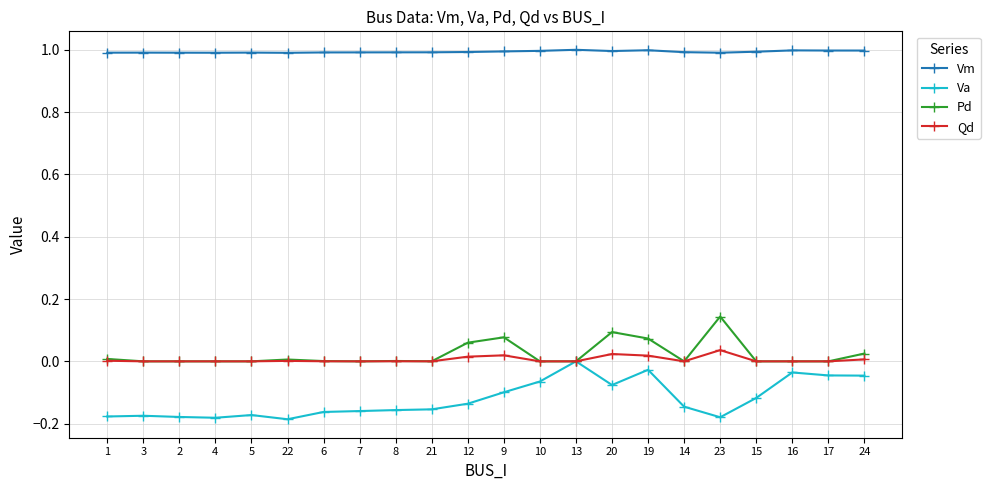

At 23, list the series in order from largest to smallest.

Vm, Pd, Qd, Va